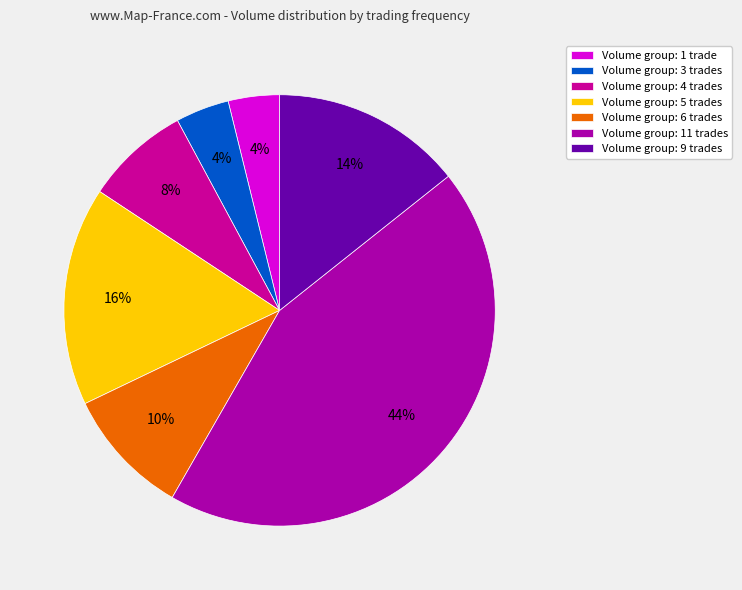

How many segments does this pie chart have?

7